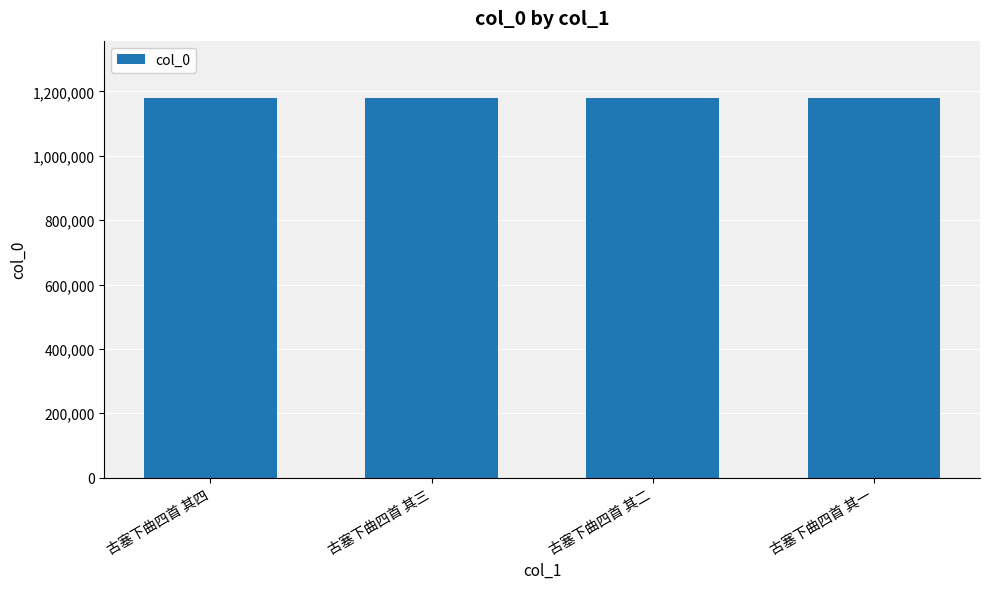

What is the value of the 4th bar from the left?

1180842